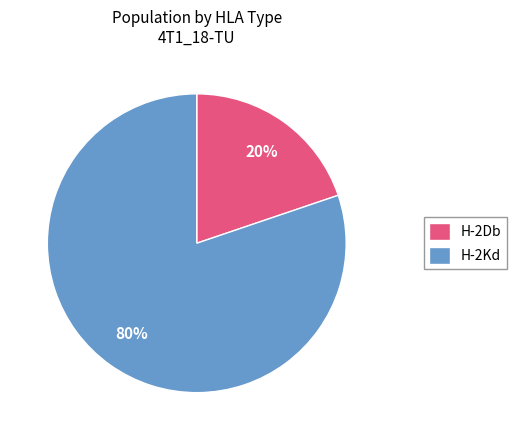

What is the largest slice in the pie chart?

H-2Kd